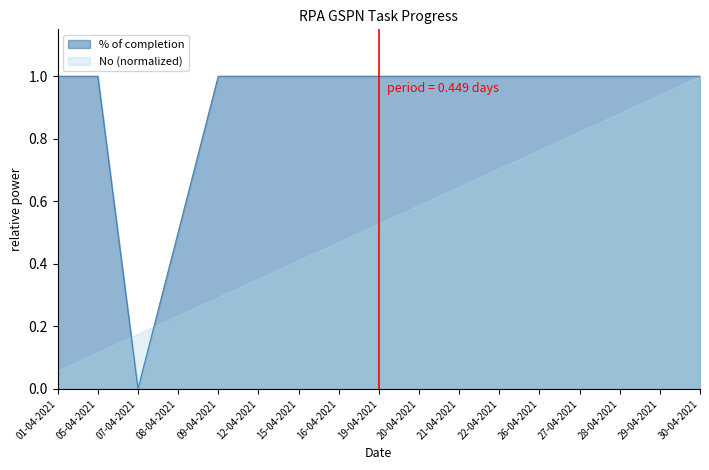

What is the average value?

0.9